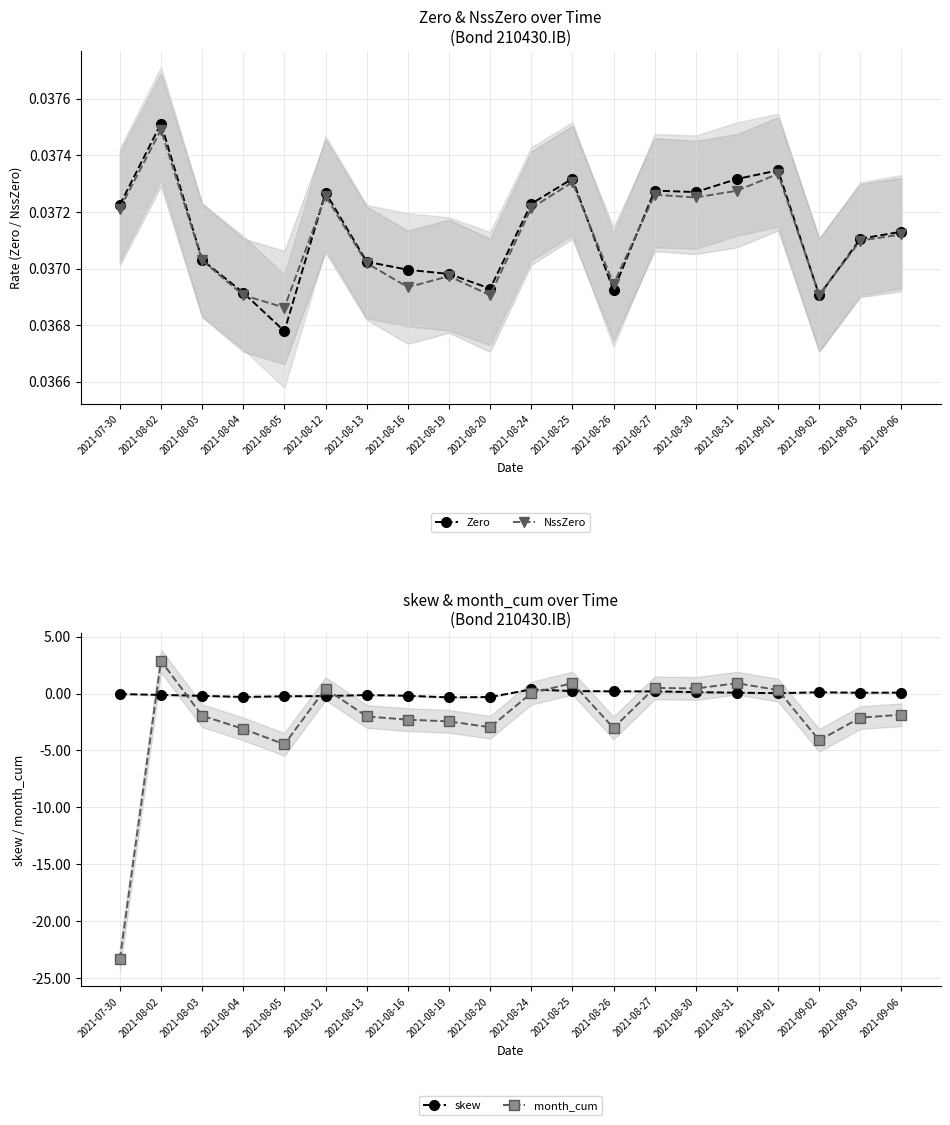

After their last crossing, which series has the higher values: Zero or skew?

skew